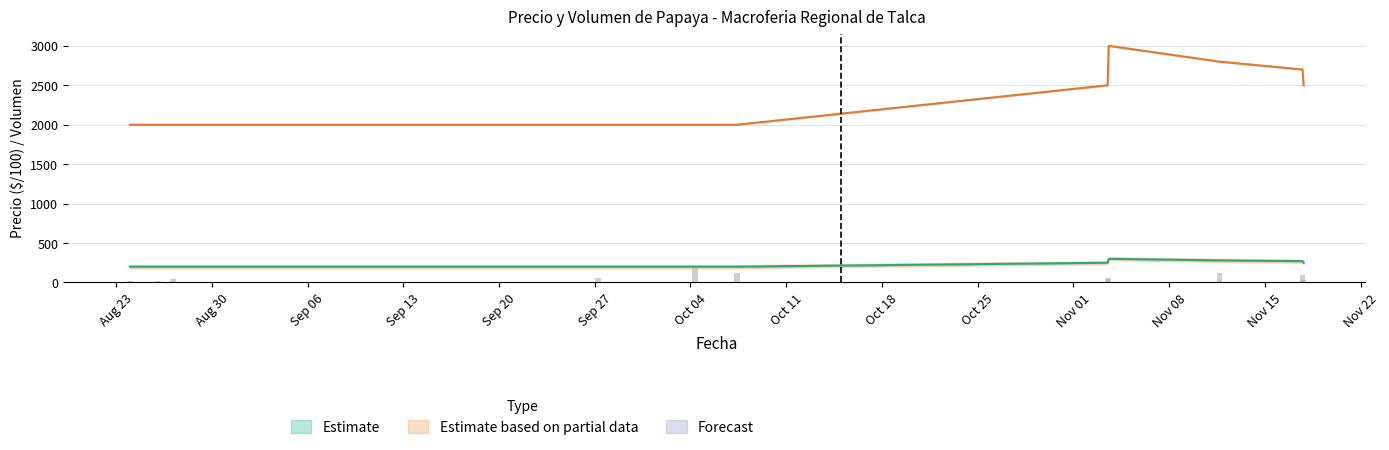

Is the value of Precio maximo at 2021-11-17 greater than the value of Precio minimo at 2021-08-27?

Yes